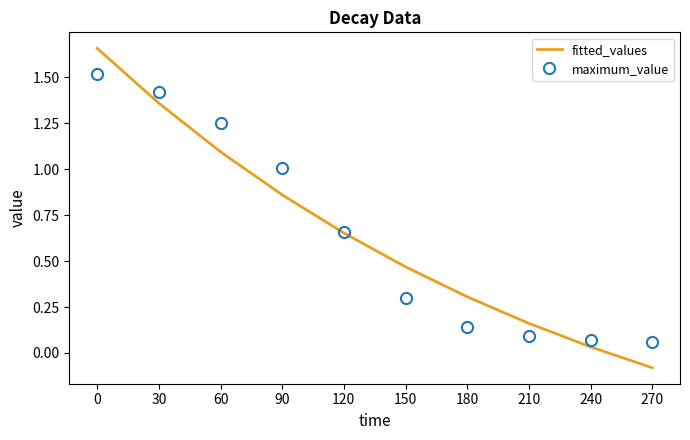

Between 180 and 240, which series saw the biggest shift?

fitted_values